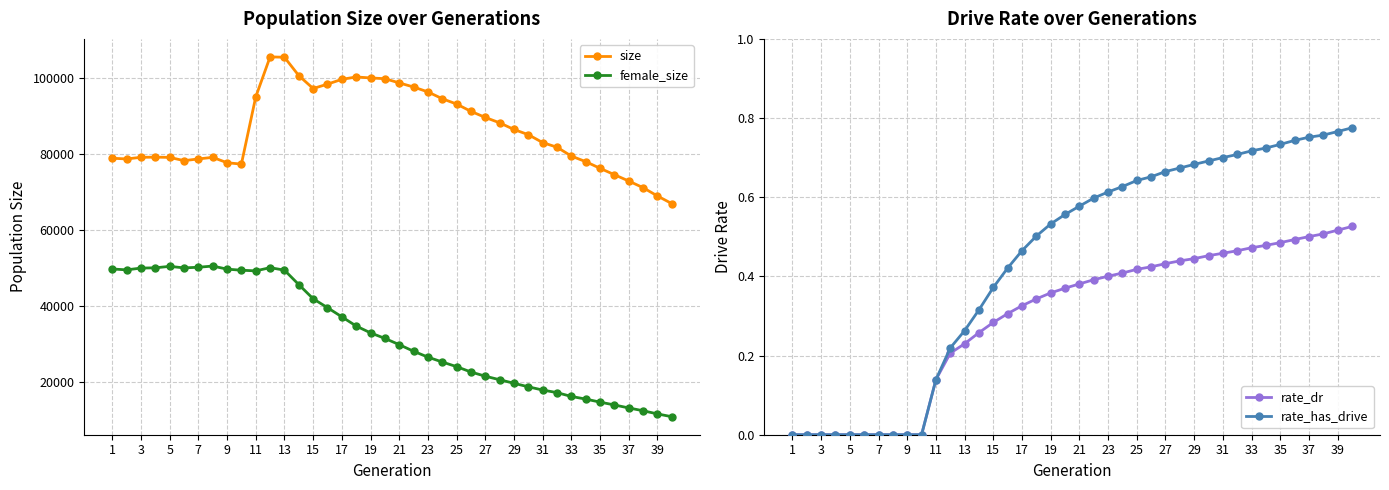

Is it true that rate_dr equals 0.8 at 39?

False